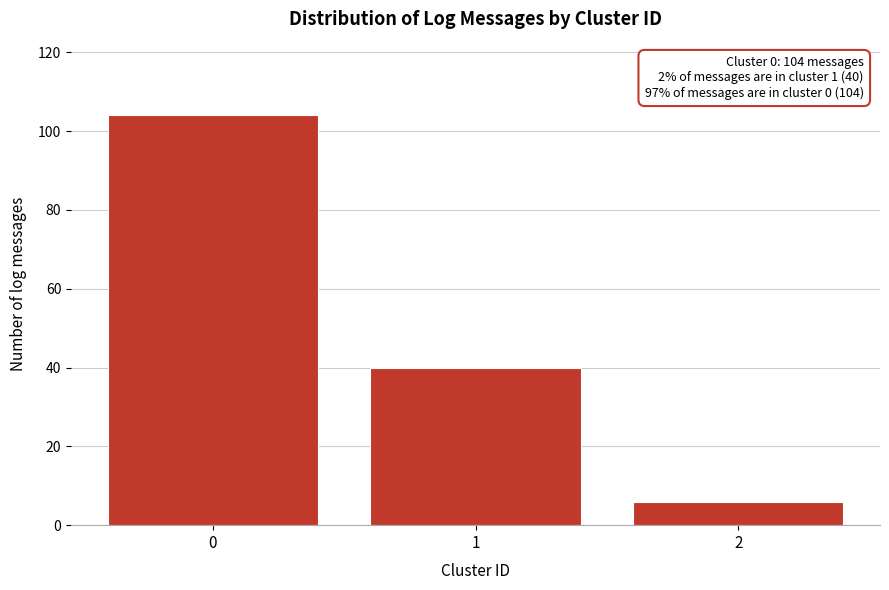

Reading right to left, extract all data points from this chart.

2=6	1=40	0=104